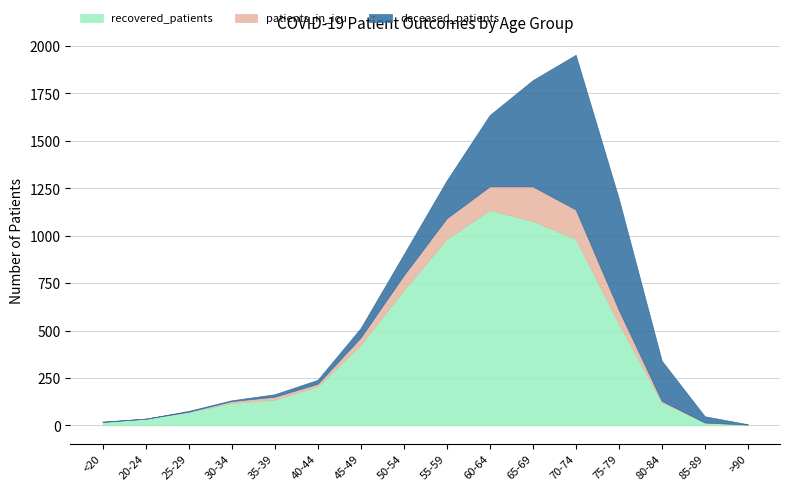

What is the difference between the deceased_patients values at 30-34 and 45-49?

46